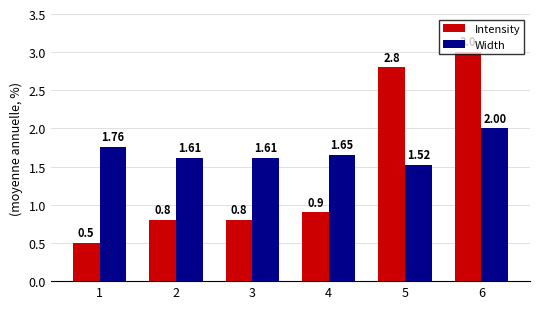

The Intensity series shows 0.8 at 3. True or false?

True